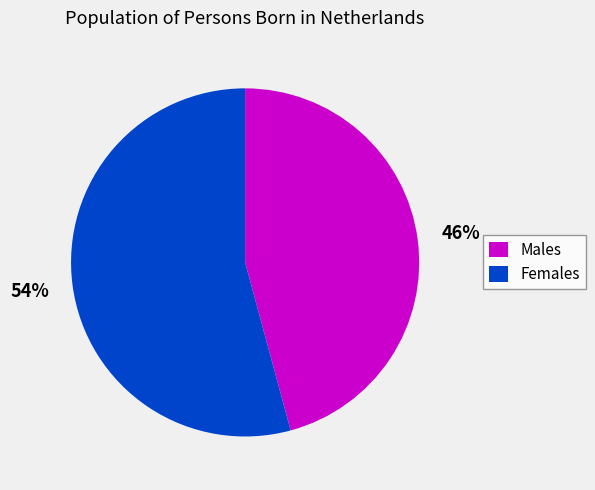

To the nearest percent, what is the difference between the largest and smallest slice percentages?

8%